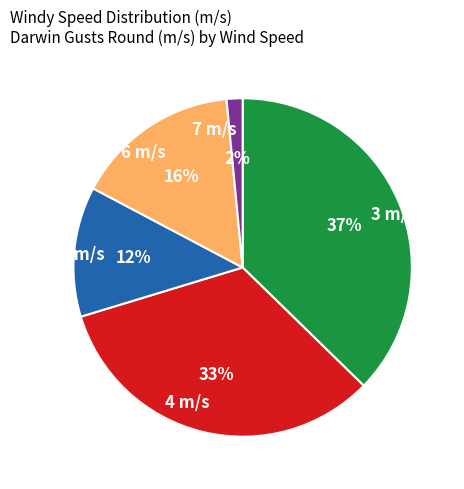

Which category has the smallest portion of the pie?

7 m/s